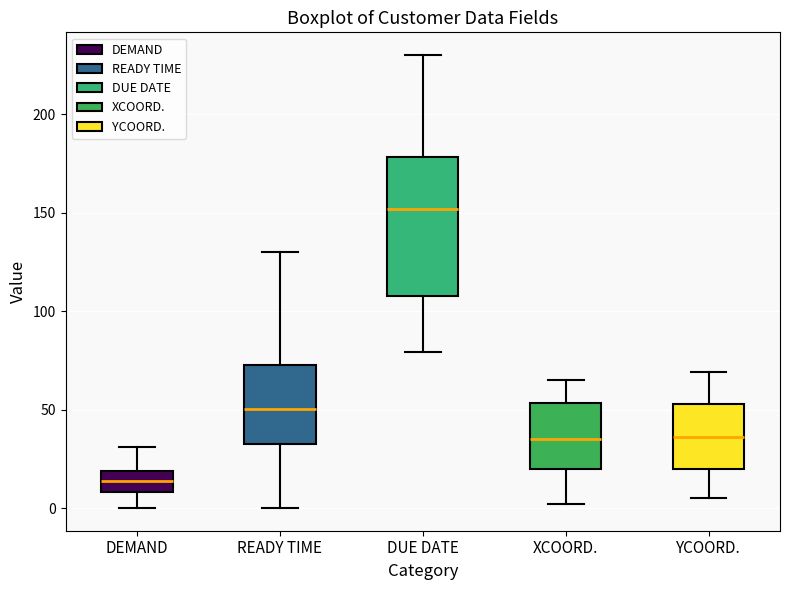

Which box has the highest median line?

DUE DATE